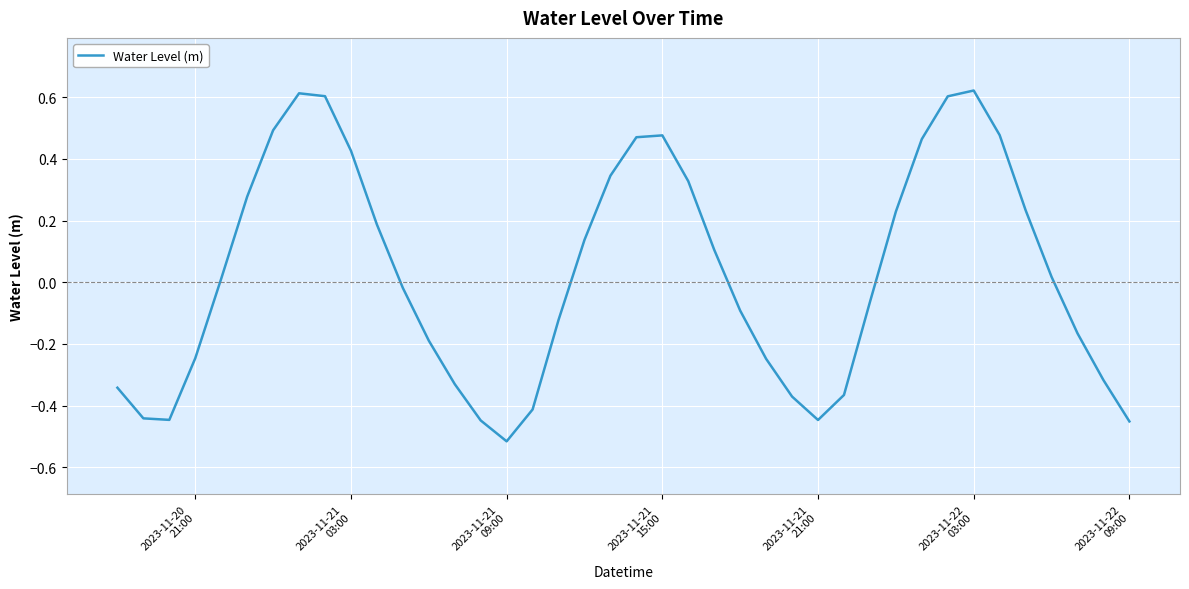

What is the difference between the maximum and minimum values?

1.1